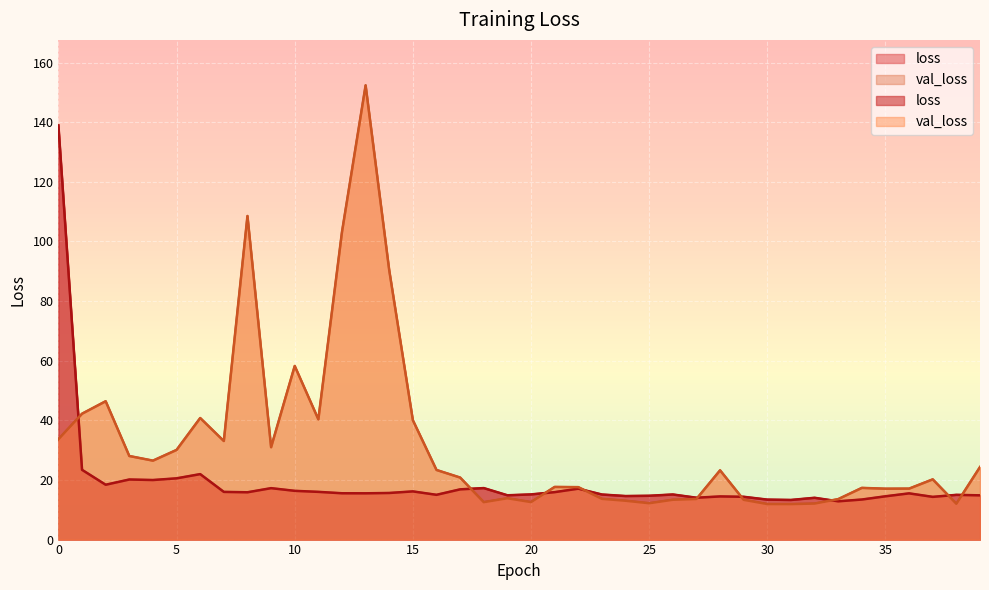

Reading right to left, what are all the values shown in this chart?

loss: 14.8	15.0	14.3	15.5	14.5	13.4	12.8	14.0	13.3	13.4	14.4	14.5	14.0	15.1	14.7	14.6	15.1	17.1	15.9	15.1	14.9	17.3	16.8	15.0	16.2	15.6	15.5	15.5	16.0	16.3	17.2	15.9	16.0	22.0	20.5	20.0	20.2	18.4	23.4	138.9
val_loss: 24.3	12.0	20.2	17.1	17.1	17.3	13.6	12.1	11.9	11.9	13.3	23.2	13.6	13.4	12.2	13.0	13.7	17.6	17.7	12.6	13.9	12.6	20.8	23.4	40.0	90.3	152.4	103.2	40.3	58.2	31.0	108.5	33.1	40.8	30.1	26.5	28.0	46.4	42.2	33.7